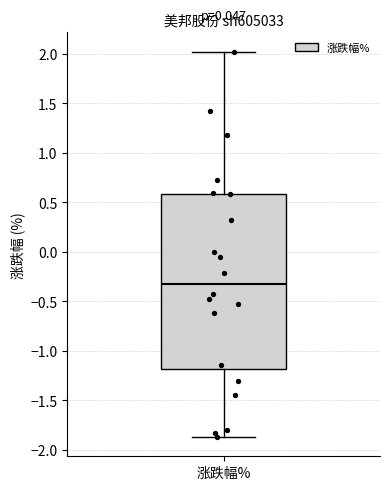

Read this box plot against the y-axis: the position of the median line, the range covered by the box, and the ends of both whiskers. The values are not printed on the chart, so give them approximately, as read against the axis.

median -0.30, box -1.20 to 0.60, whiskers -1.85 to 2.00